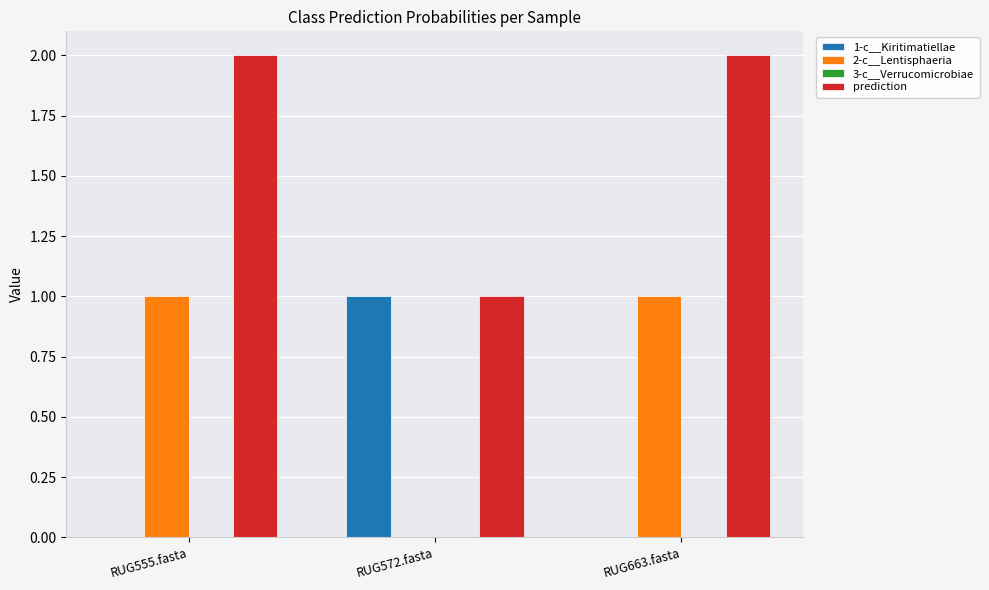

What is the sum of all 2-c__Lentisphaeria values?

2.0